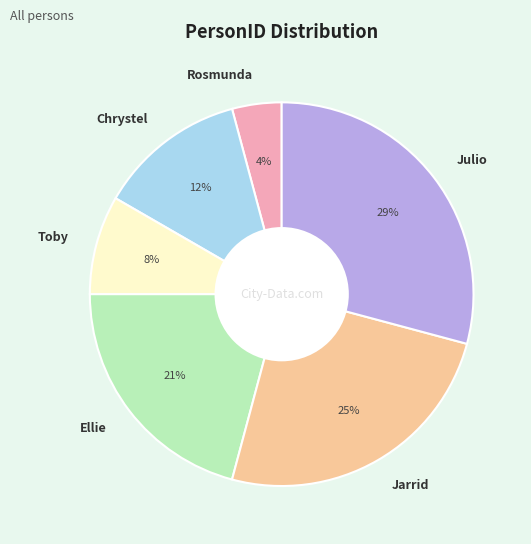

What percentage is the Jarrid slice, to the nearest percent?

25%